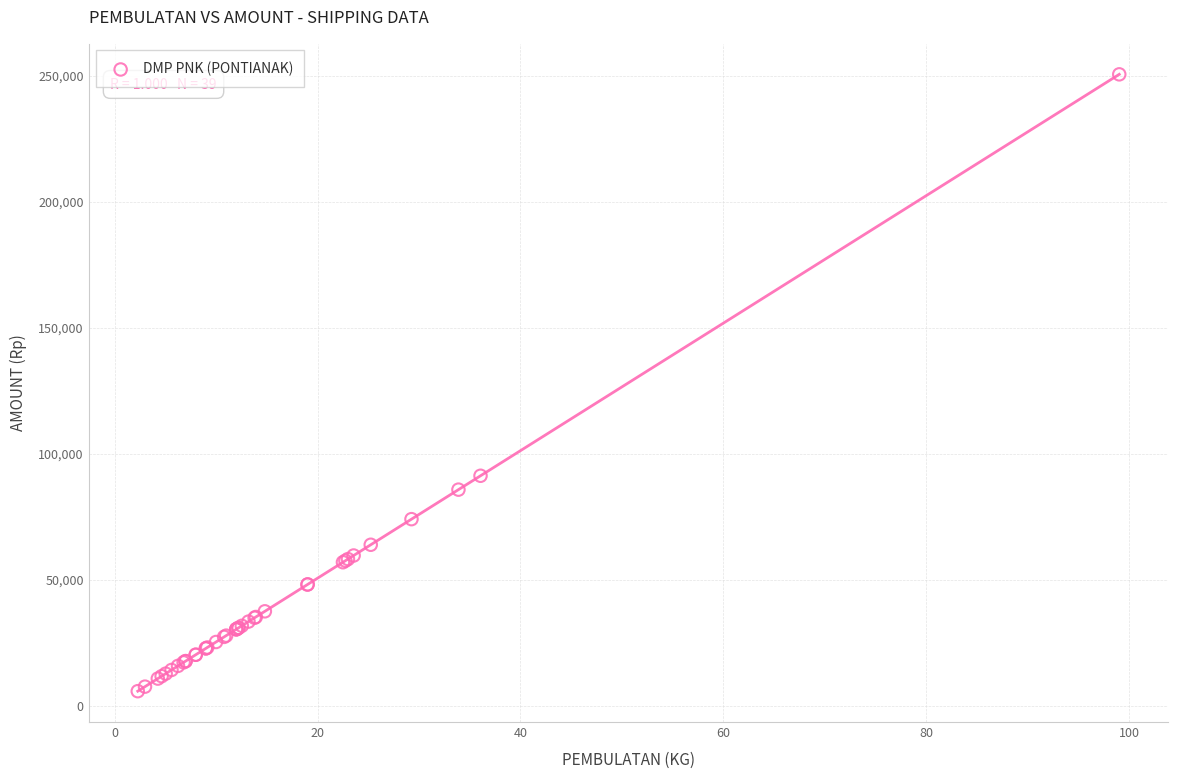

What Y value in the scatter plot is closest to 128129?

91236.9